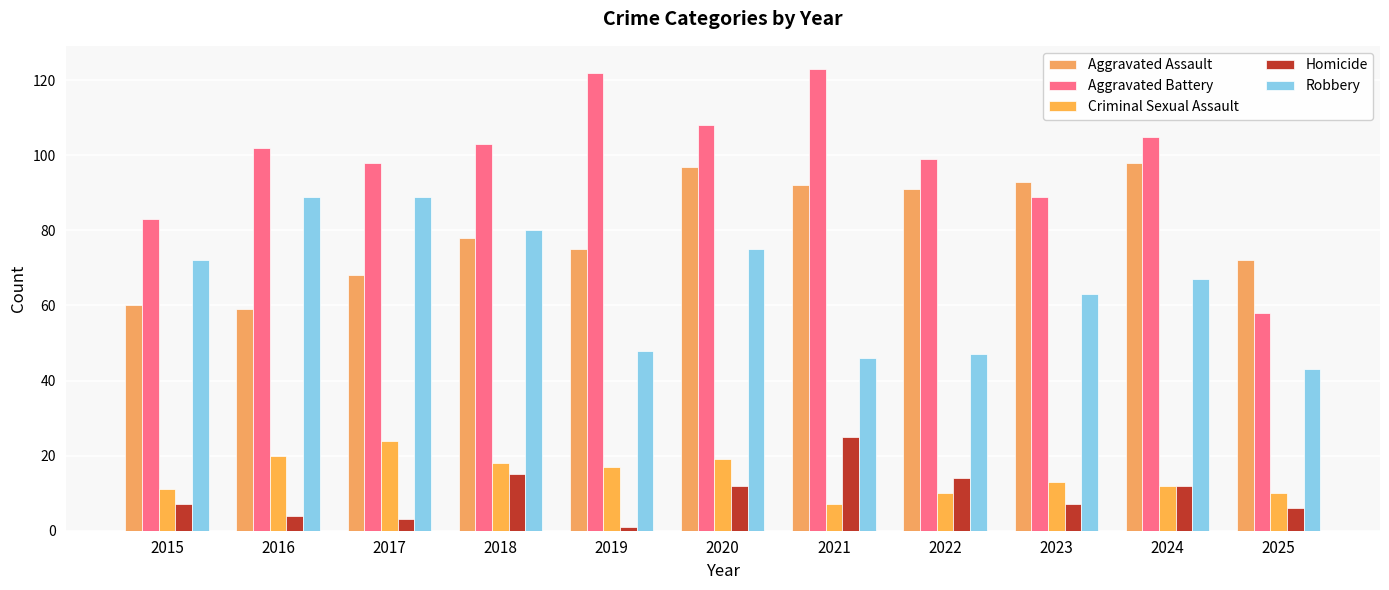

What is the difference between the highest and lowest values at 2021?

116